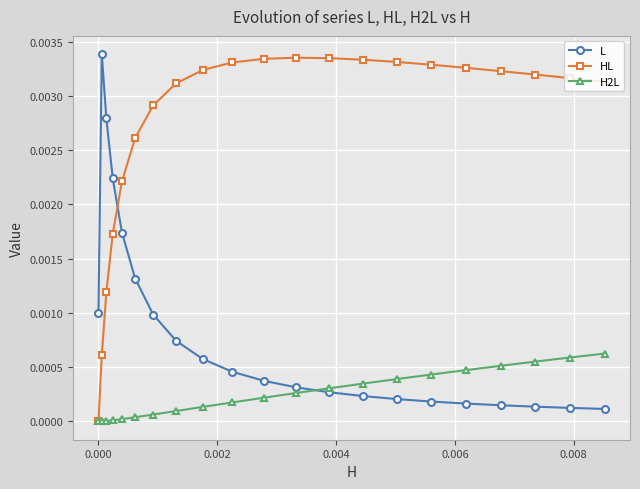

List the series in order of their peak value, lowest first.

H2L, HL, L